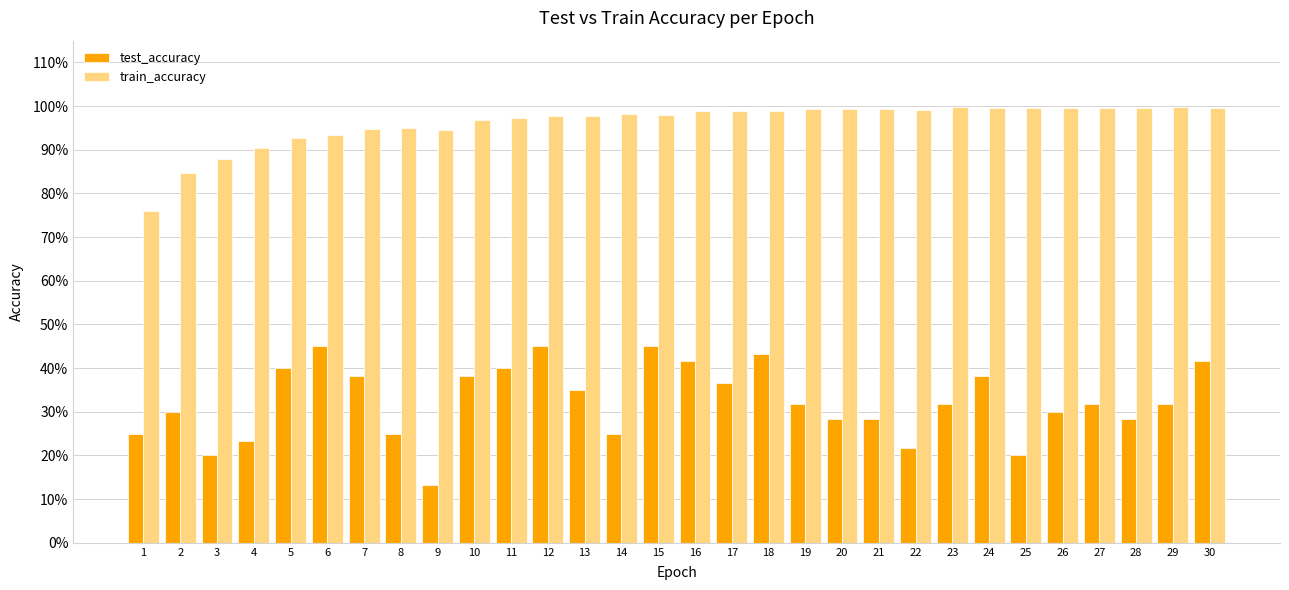

Rank the series by their average value, from highest to lowest.

train_accuracy, test_accuracy